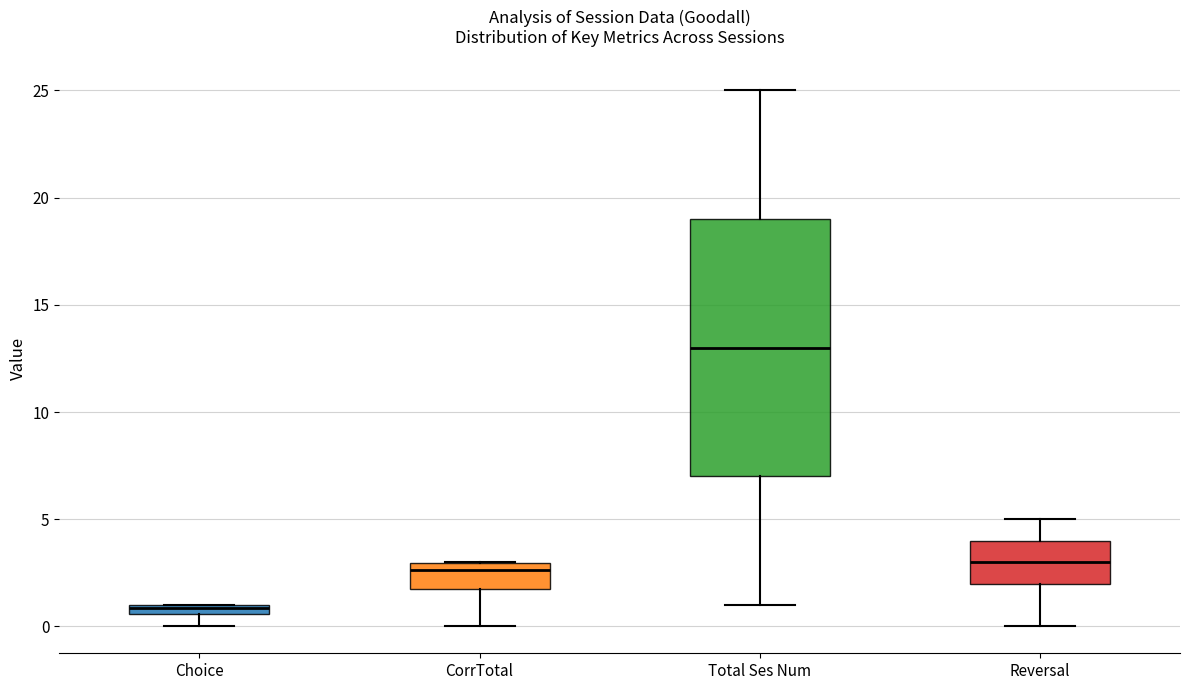

Which box is the tallest, from its lower edge to its upper edge?

Total Ses Num